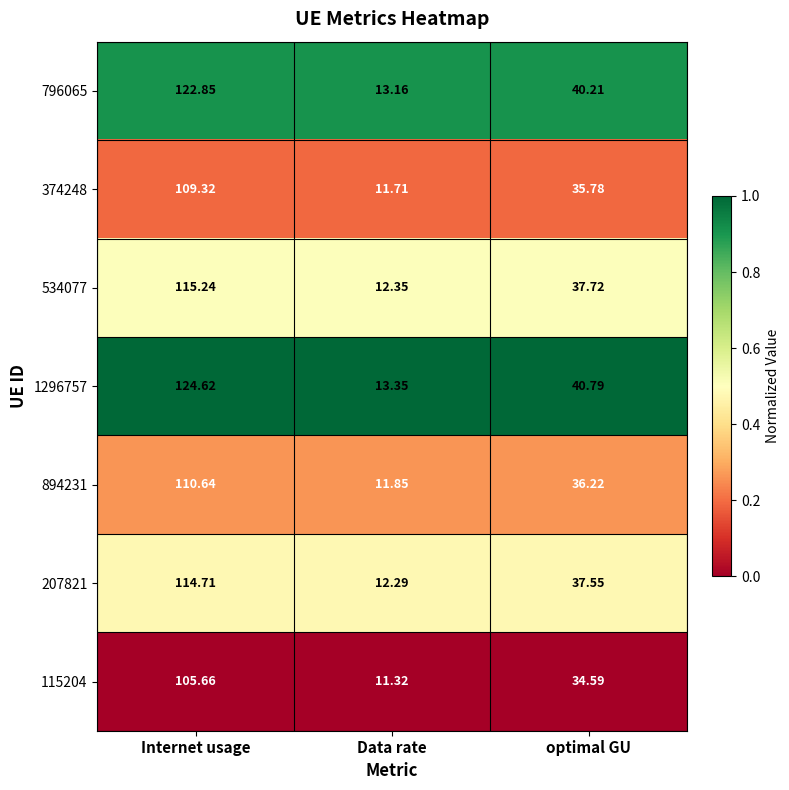

At which category does the chart reach its peak across all series?

Internet usage